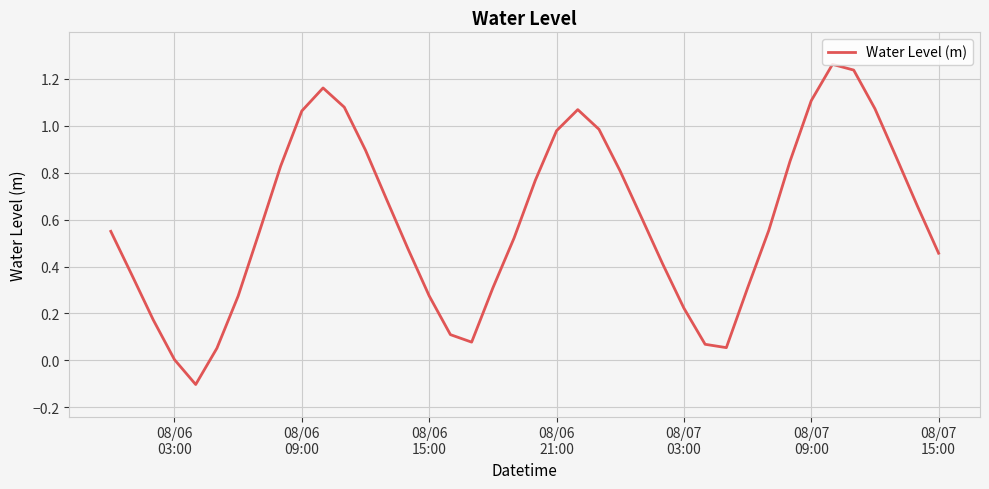

What is the difference between the maximum and minimum values?

1.4